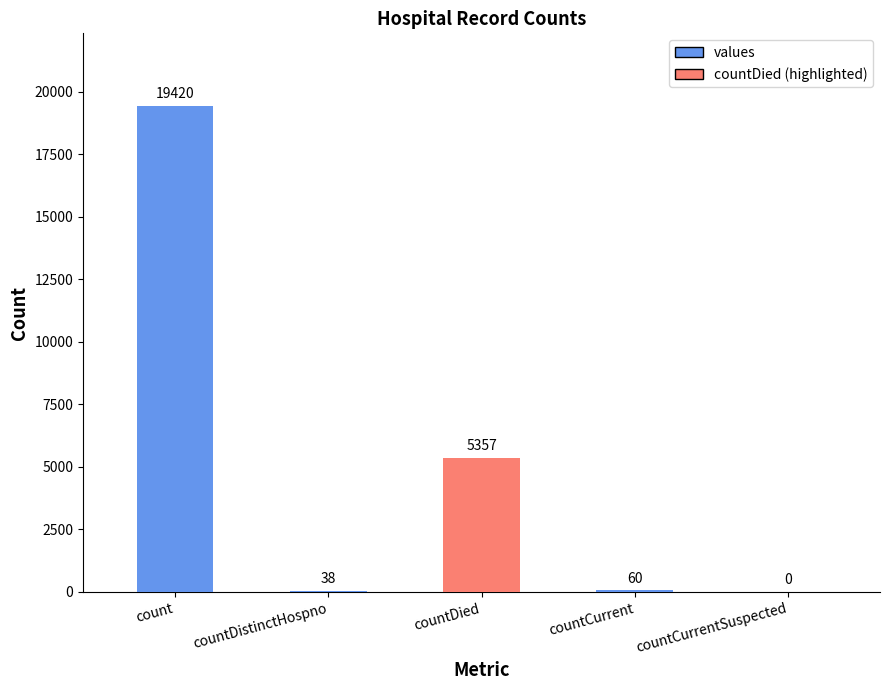

What is the difference between the values at countCurrent and count?

19360